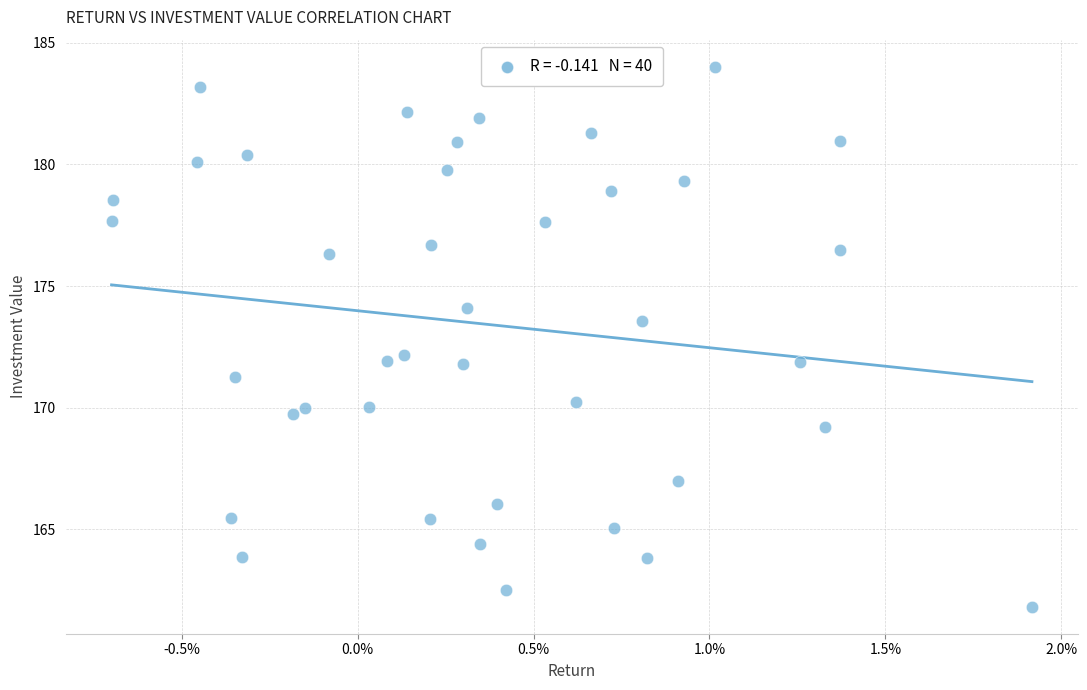

What is the range of Y values (max minus min)?

22.2